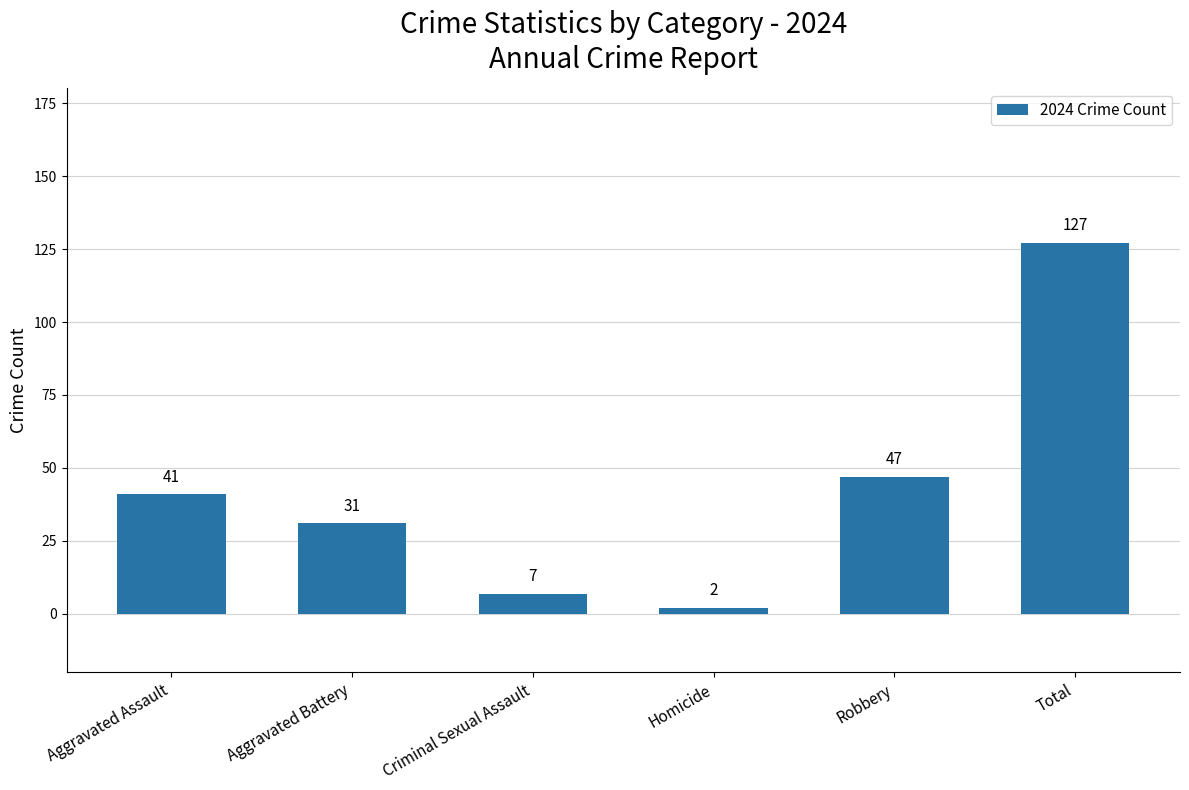

What position from the right is Homicide?

3